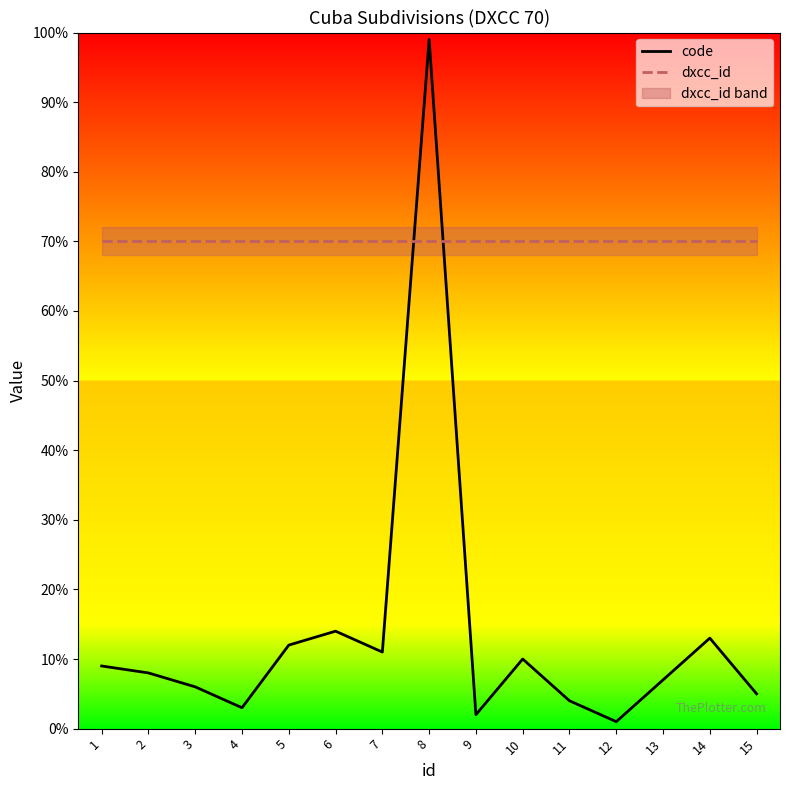

What value does the code series have at 5, to the nearest 10?

10